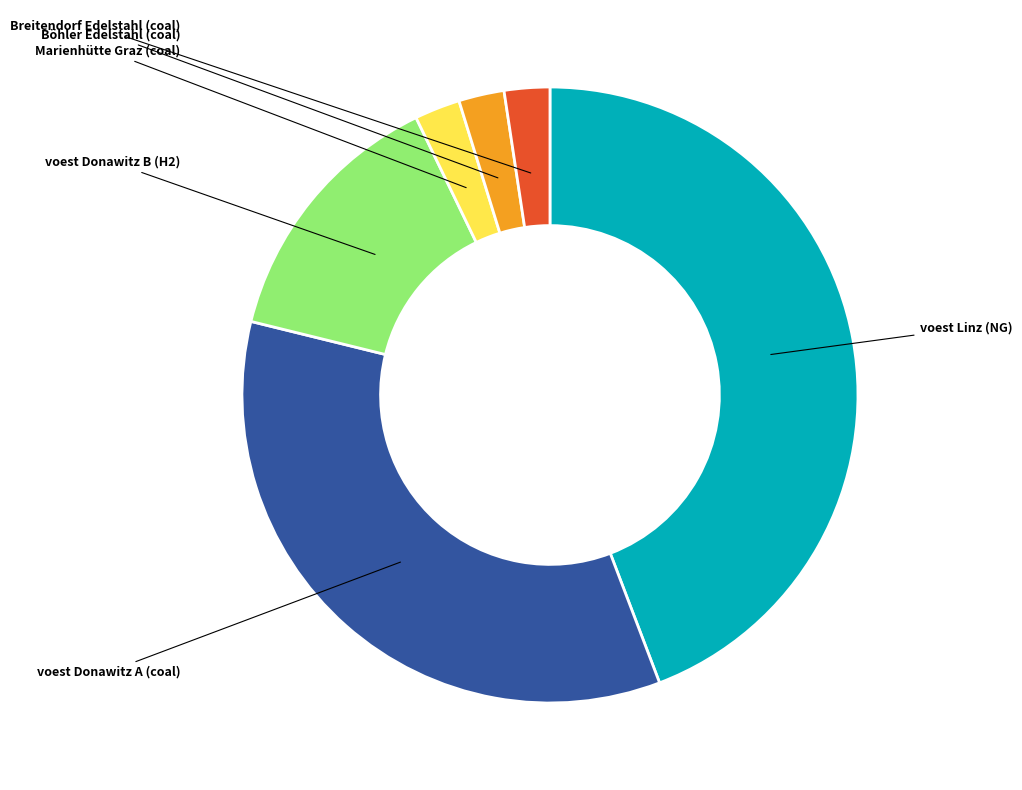

Does any single category account for the majority?

No